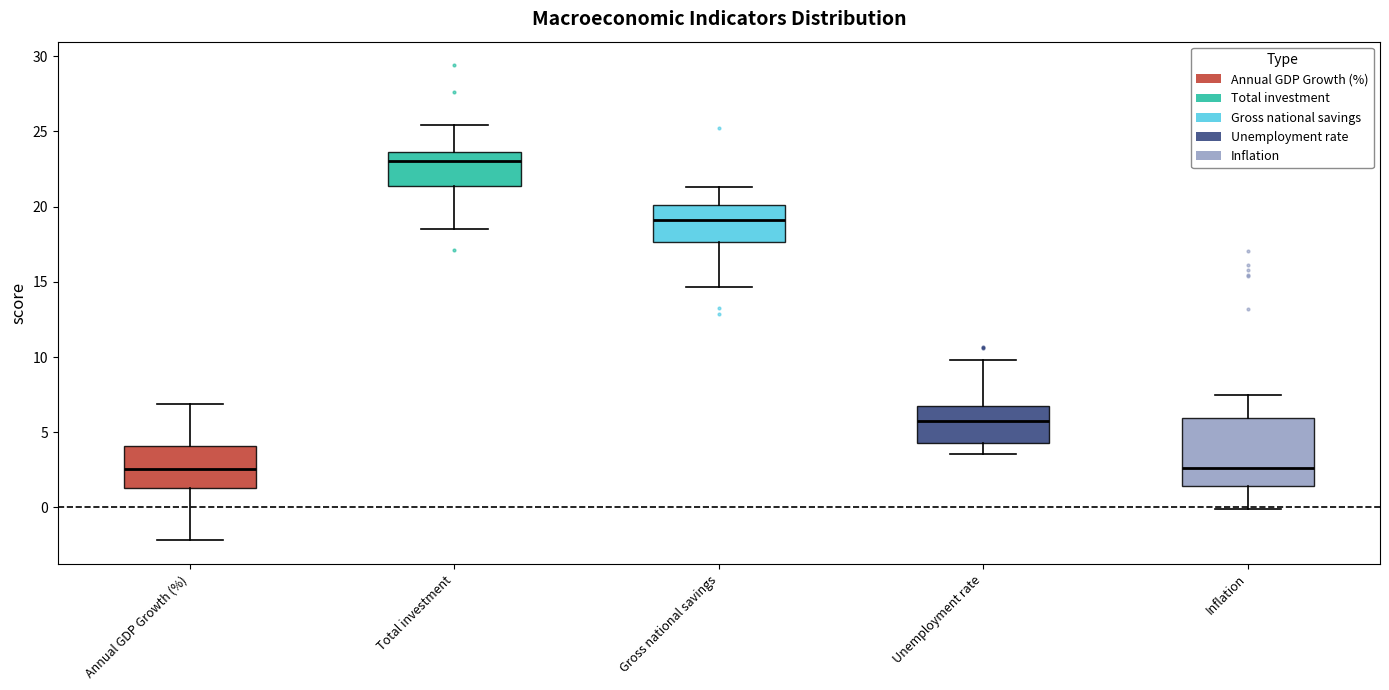

Reading left to right, read every box against the y-axis: the position of its median line, the range the box covers, and the ends of its whiskers. The values are not printed on the chart, so give them approximately, as read against the axis.

Annual GDP Growth (%): median 2.5, box 1.5 to 4.0, whiskers -2.0 to 7.0
Total investment: median 23.0, box 21.5 to 23.5, whiskers 18.5 to 25.5
Gross national savings: median 19.0, box 17.5 to 20.0, whiskers 14.5 to 21.5
Unemployment rate: median 6.0, box 4.5 to 7.0, whiskers 3.5 to 10.0
Inflation: median 2.5, box 1.5 to 6.0, whiskers 0.0 to 7.5